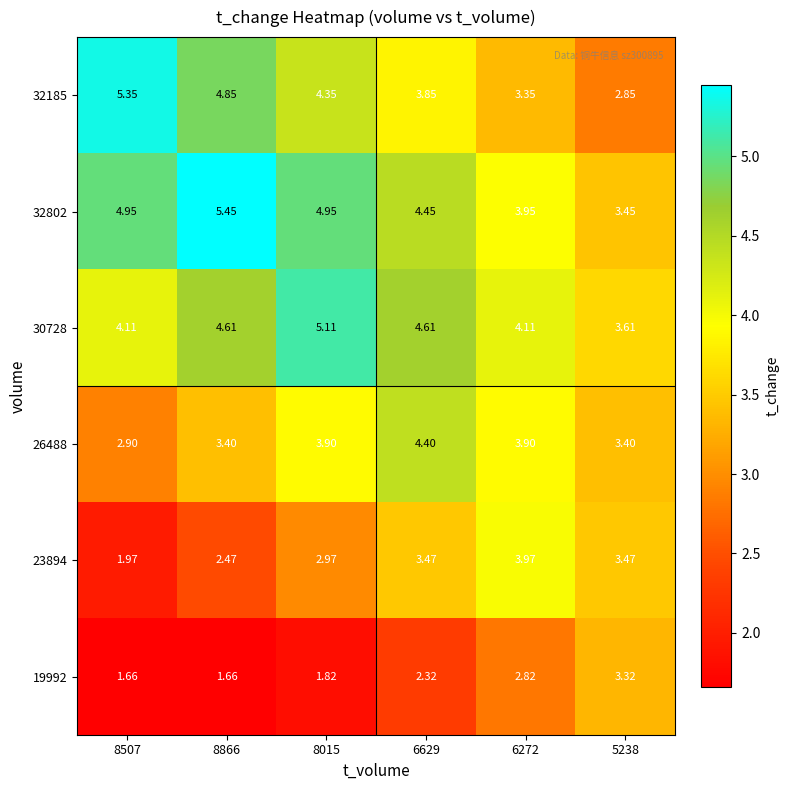

Is the value of 32802 at 8866 greater than the value of 23894 at 8866?

Yes